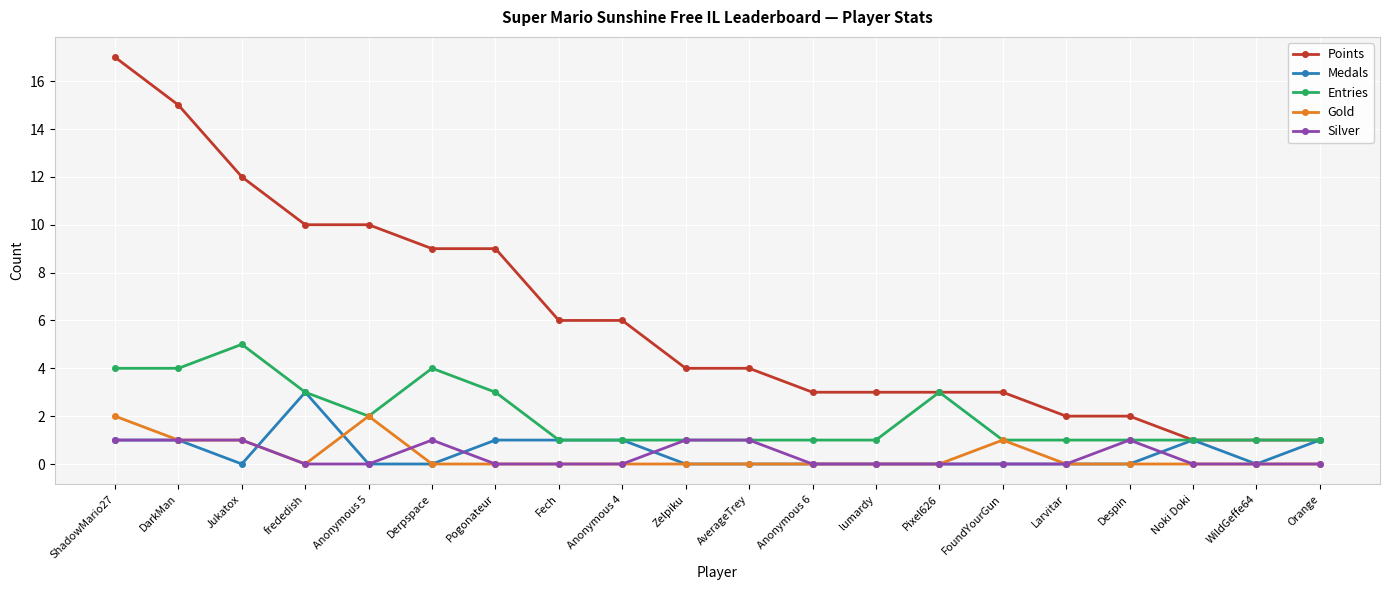

Which series has the widest spread of values?

Points